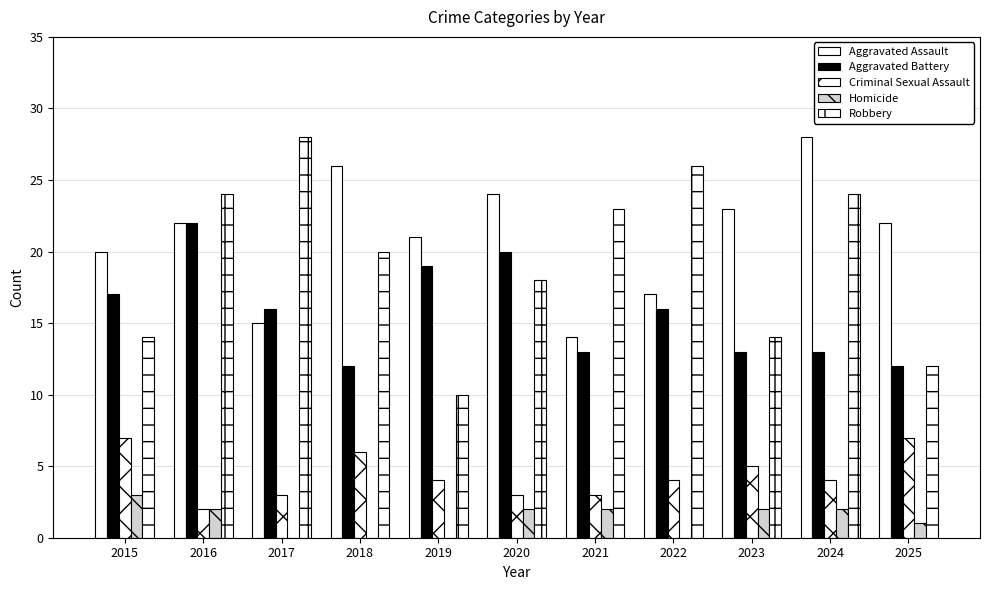

How many Aggravated Battery values are between 13 and 19?

7